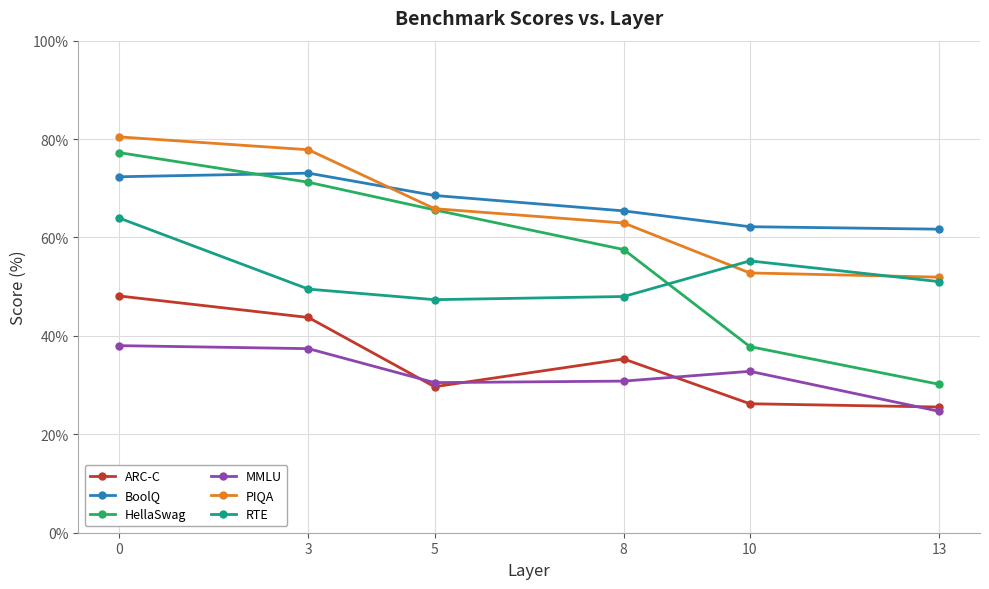

Does the chart have visible grid lines?

Yes